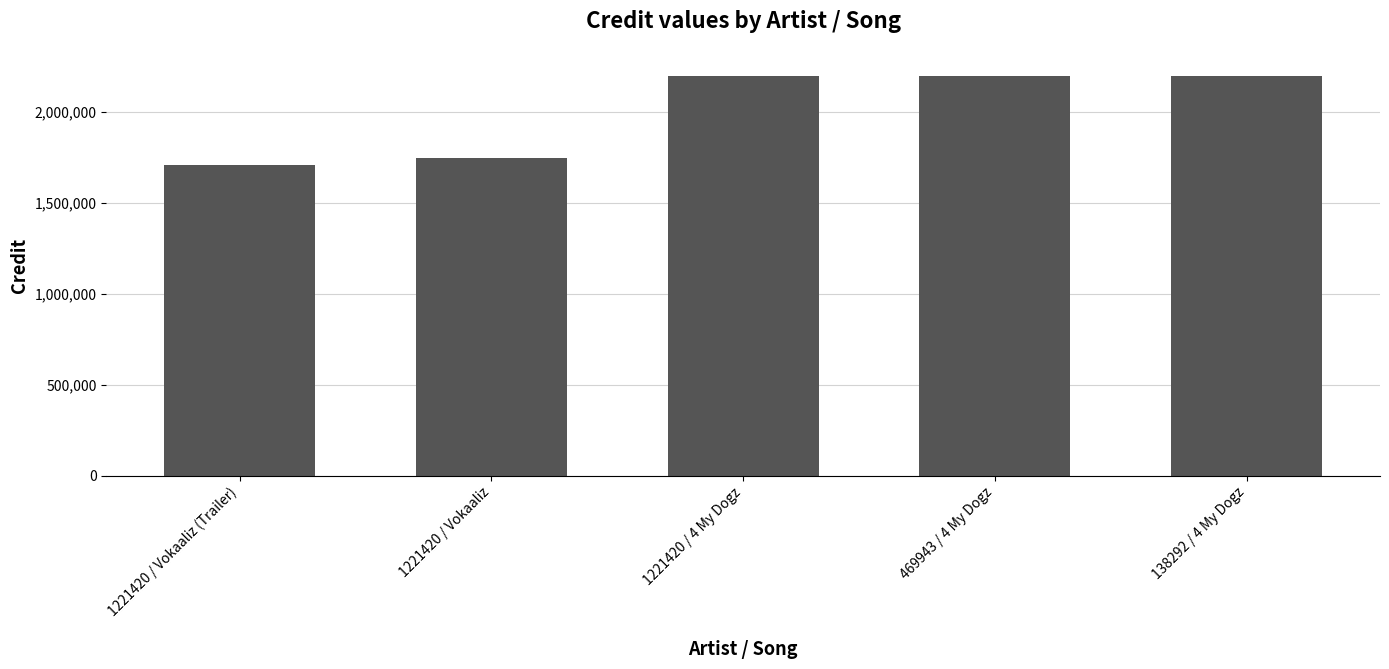

Between 138292 / 4 My Dogz and 1221420 / Vokaaliz (Trailer), which is larger?

138292 / 4 My Dogz